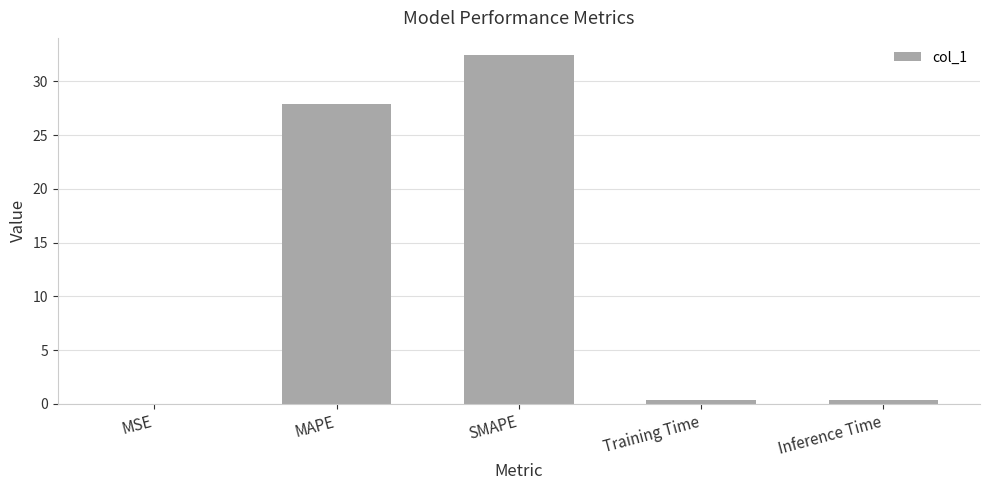

Which has a higher value, SMAPE or Training Time?

SMAPE